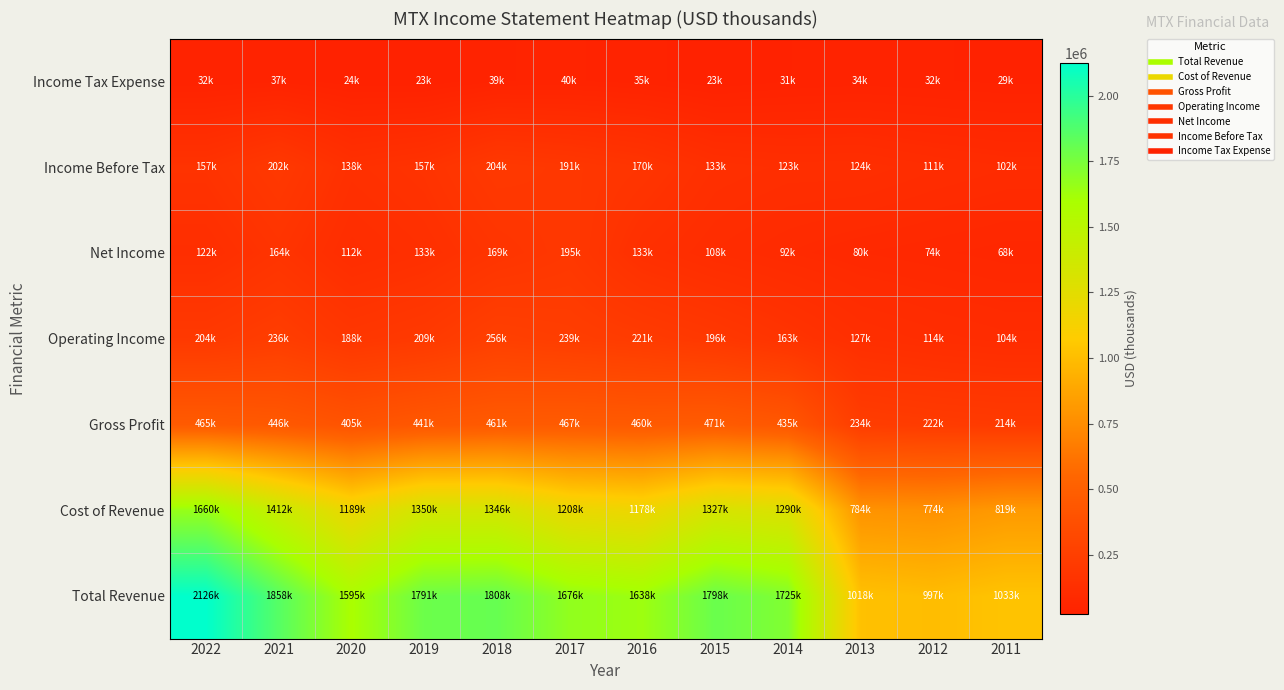

How many data points does each series have?

12